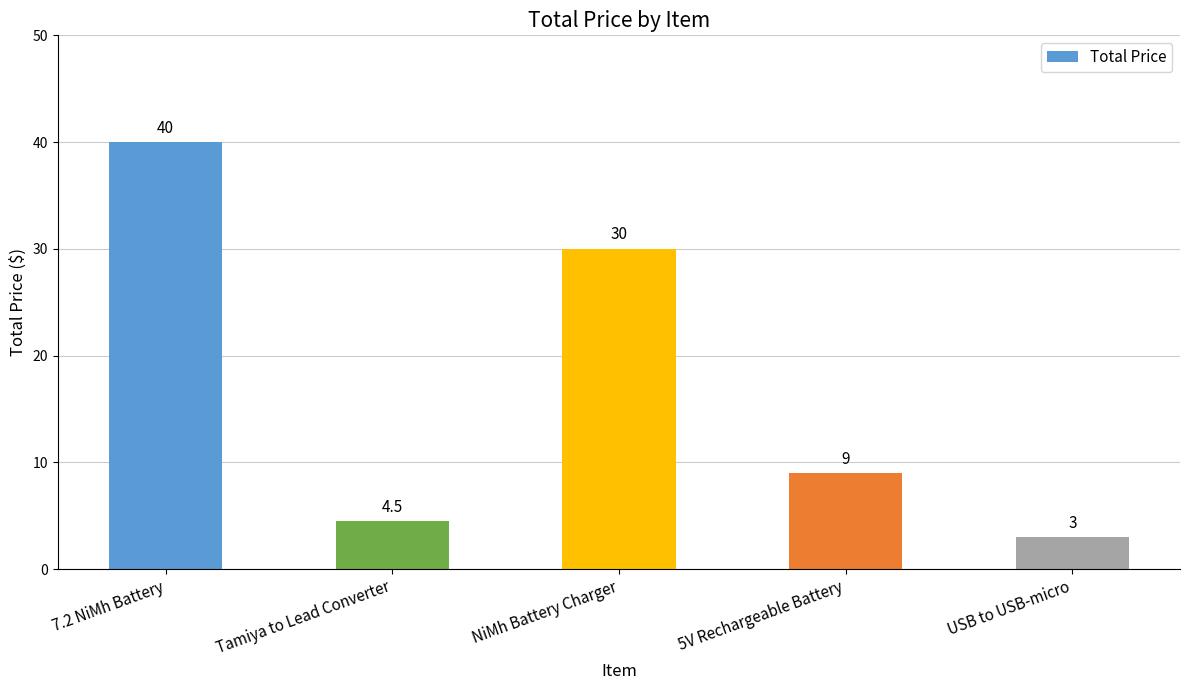

What is the label of the 2nd bar from the left?

Tamiya to Lead Converter